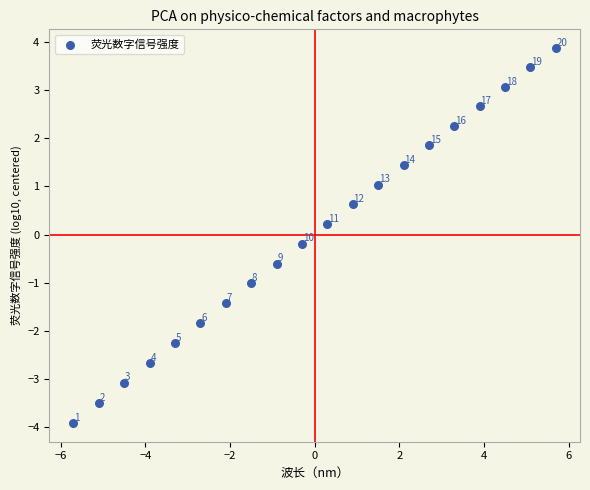

What is the range of X values (max minus min)?

11.4